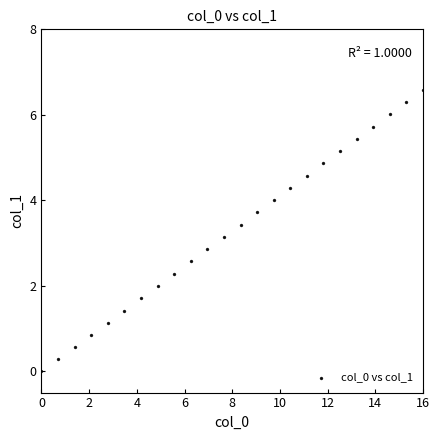

What is the range of Y values (max minus min)?

6.6